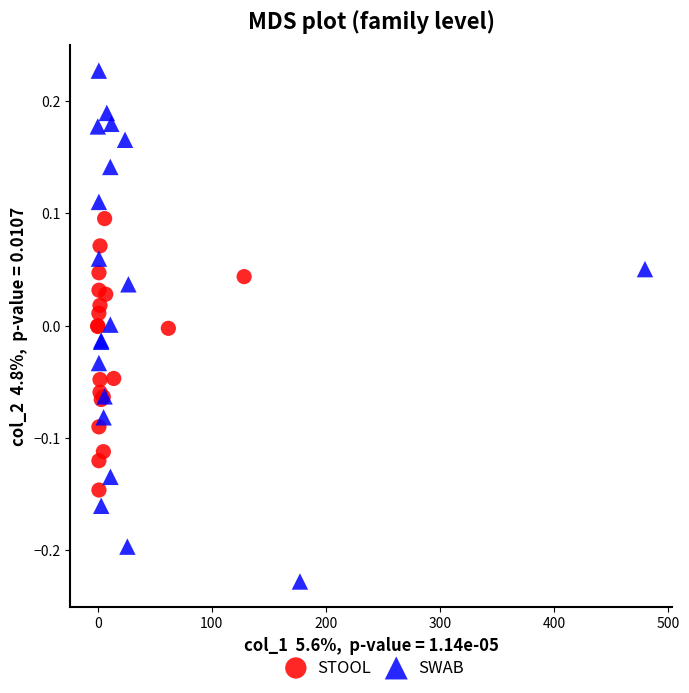

Which series has the largest Y range (max minus min)?

SWAB